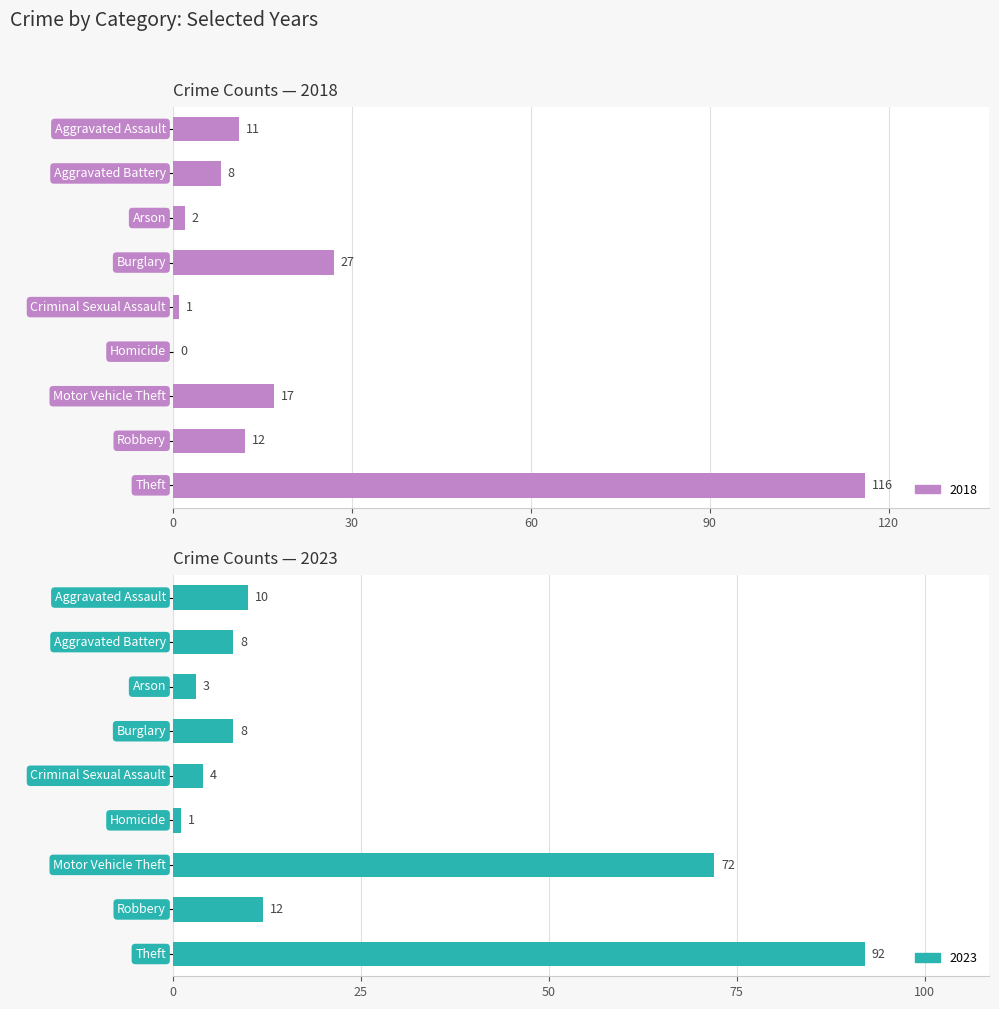

At which category is the sum across all series the highest?

Theft